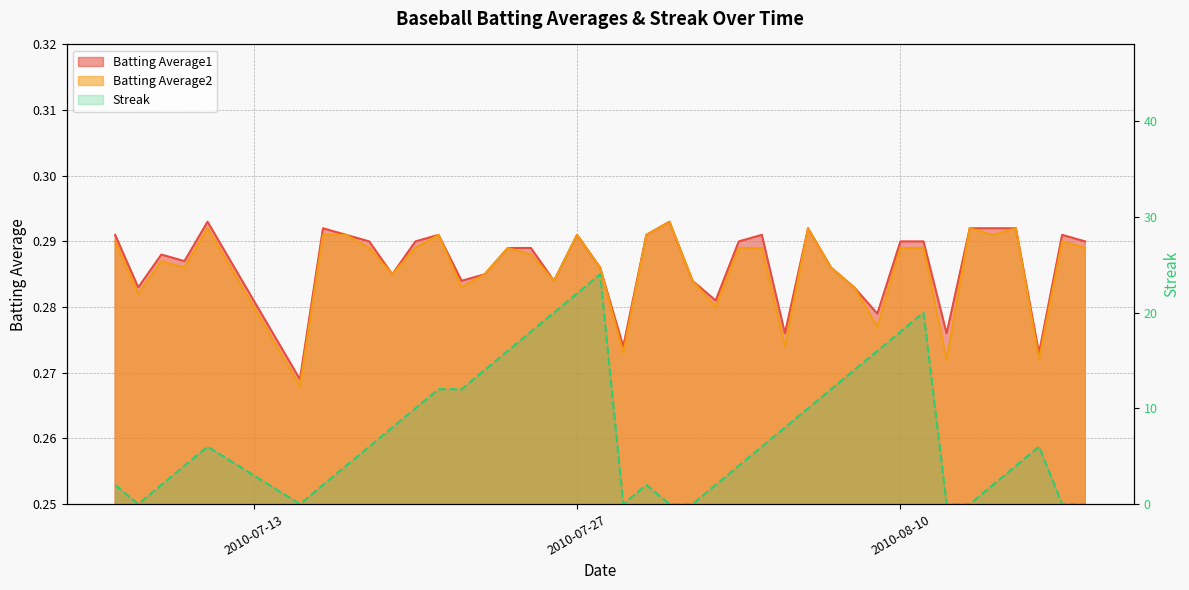

Count the Batting Average1 values in the range 0 to 1.

40